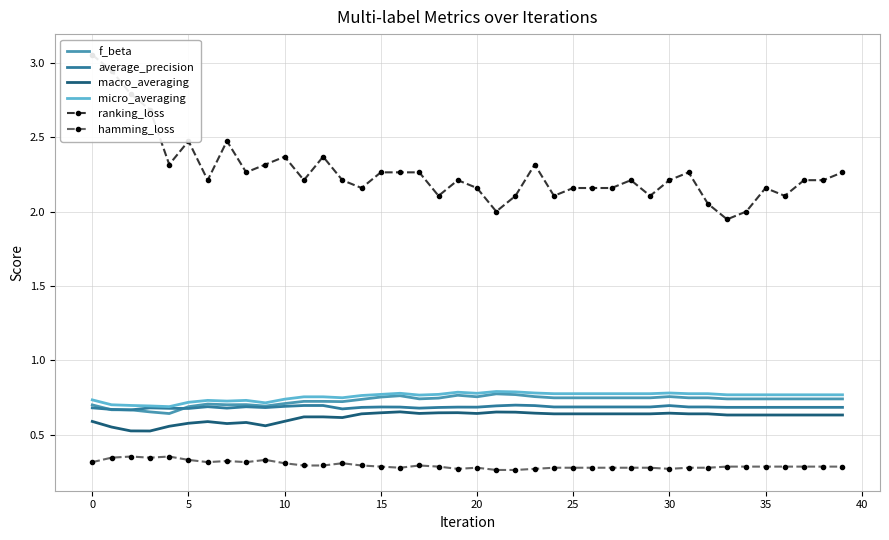

Between 12 and 24, which is larger?

24